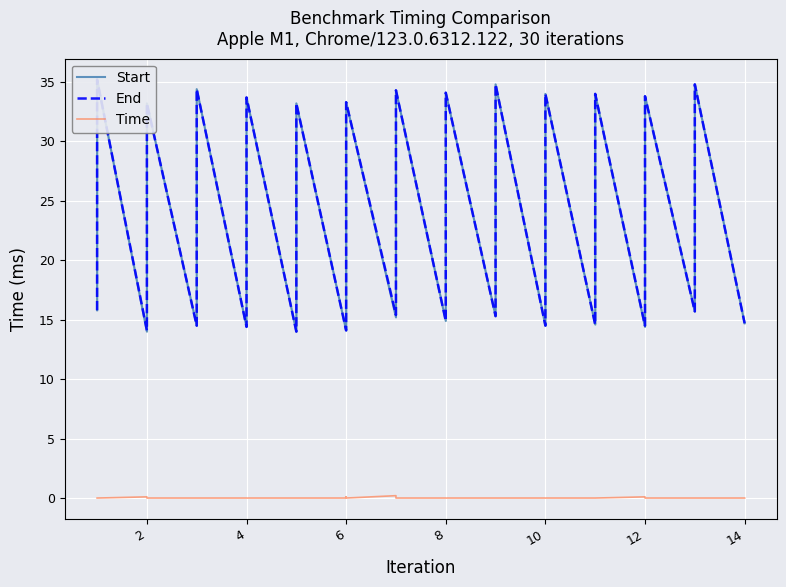

The Time series shows 0.0 at 14. True or false?

True